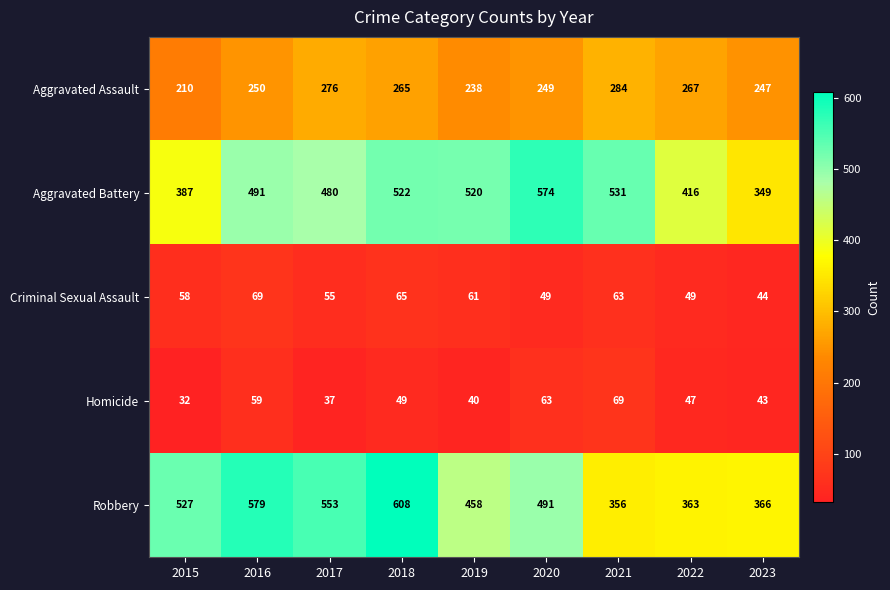

Count the number of data series in this chart.

5